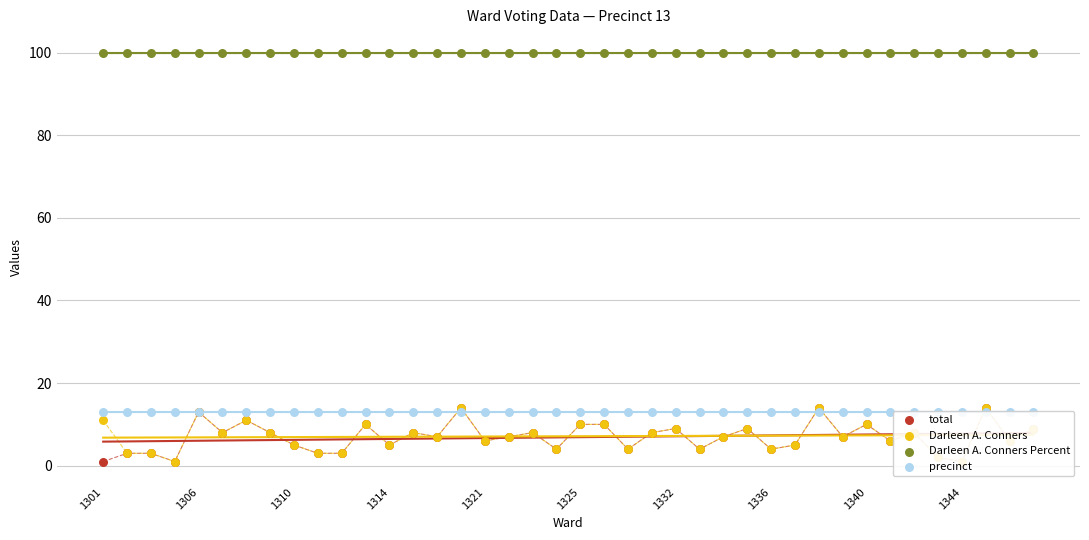

What is the total value across all series at 31?

127